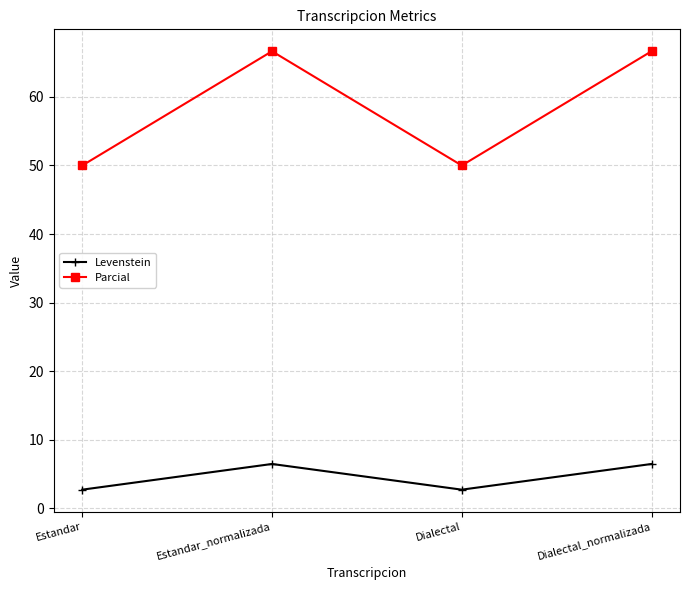

What is the label of the 2nd point from the left?

Estandar_normalizada